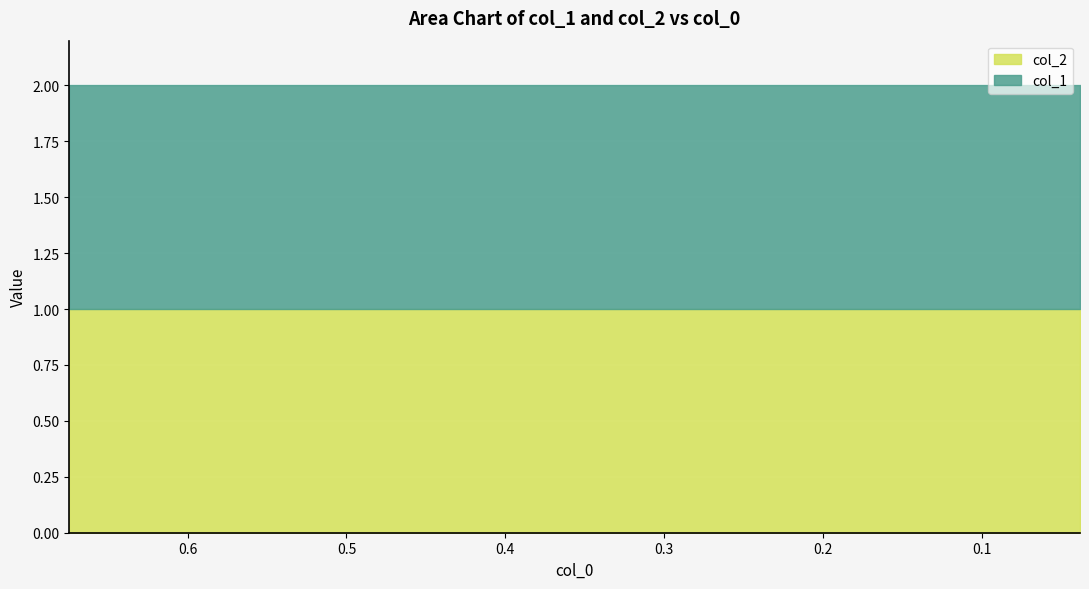

How many lines are shown in the chart?

2